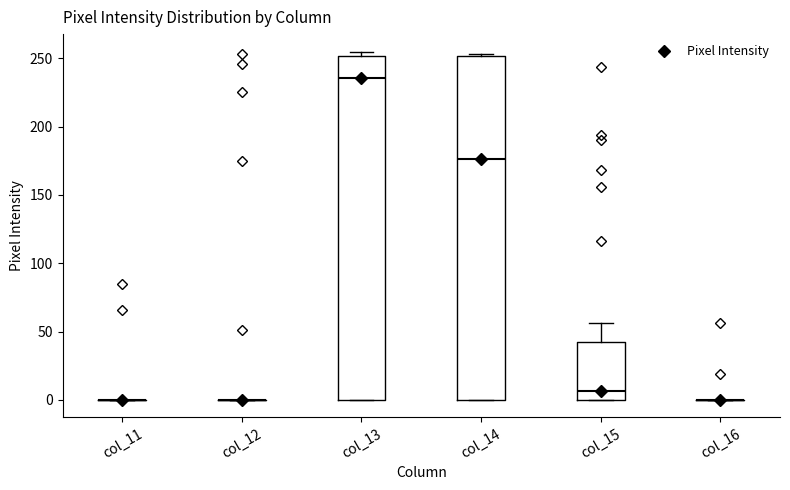

Reading left to right, read every box against the y-axis: the position of its median line, the range the box covers, and the ends of its whiskers. The values are not printed on the chart, so give them approximately, as read against the axis.

col_11: box collapsed to a line at 0, whiskers 0 to 0
col_12: box collapsed to a line at 0, whiskers 0 to 0
col_13: median 235, box 0 to 250, whiskers 0 to 255
col_14: median 175, box 0 to 250, whiskers 0 to 255
col_15: median 5, box 0 to 45, whiskers 0 to 55
col_16: box collapsed to a line at 0, whiskers 0 to 0